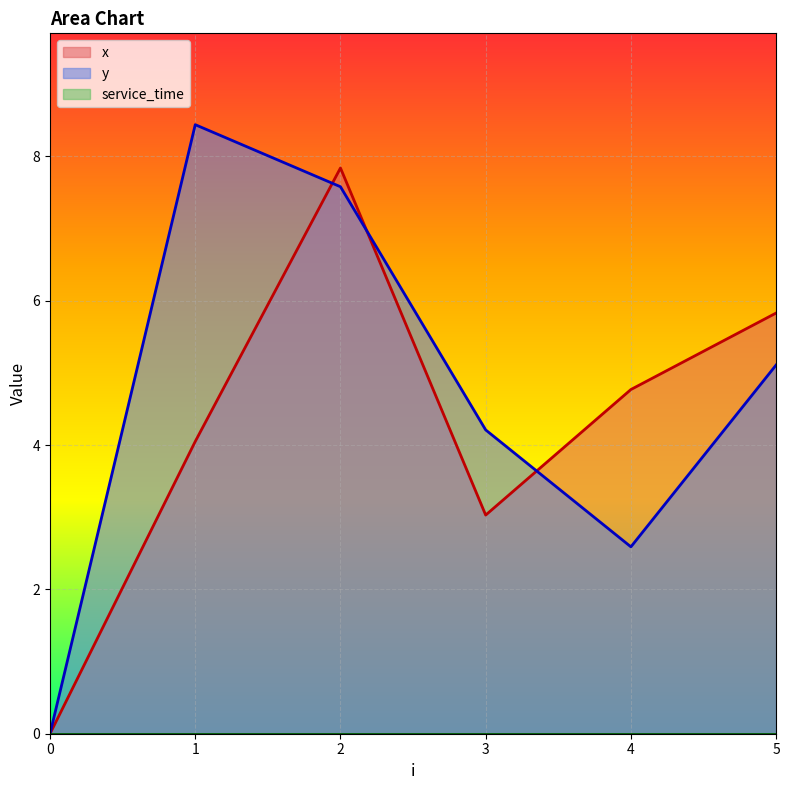

Rank the series by their maximum value, from highest to lowest.

y, x